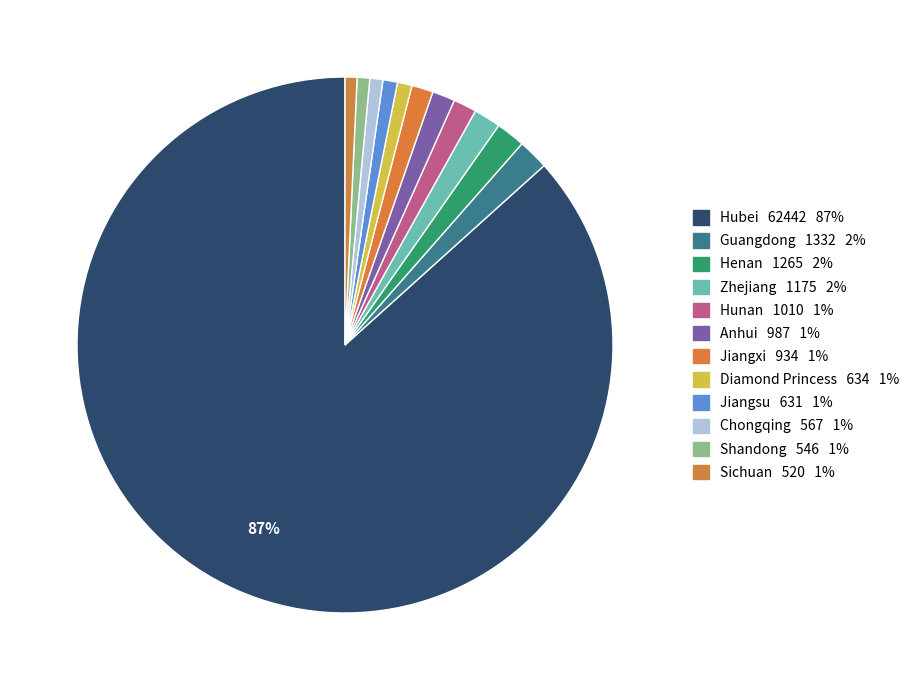

Which category has the smallest portion of the pie?

Sichuan